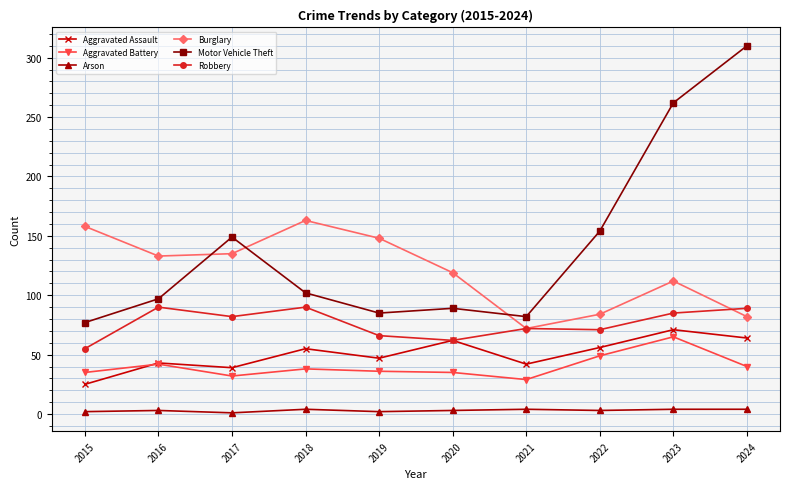

Which series has the largest range (max minus min)?

Motor Vehicle Theft